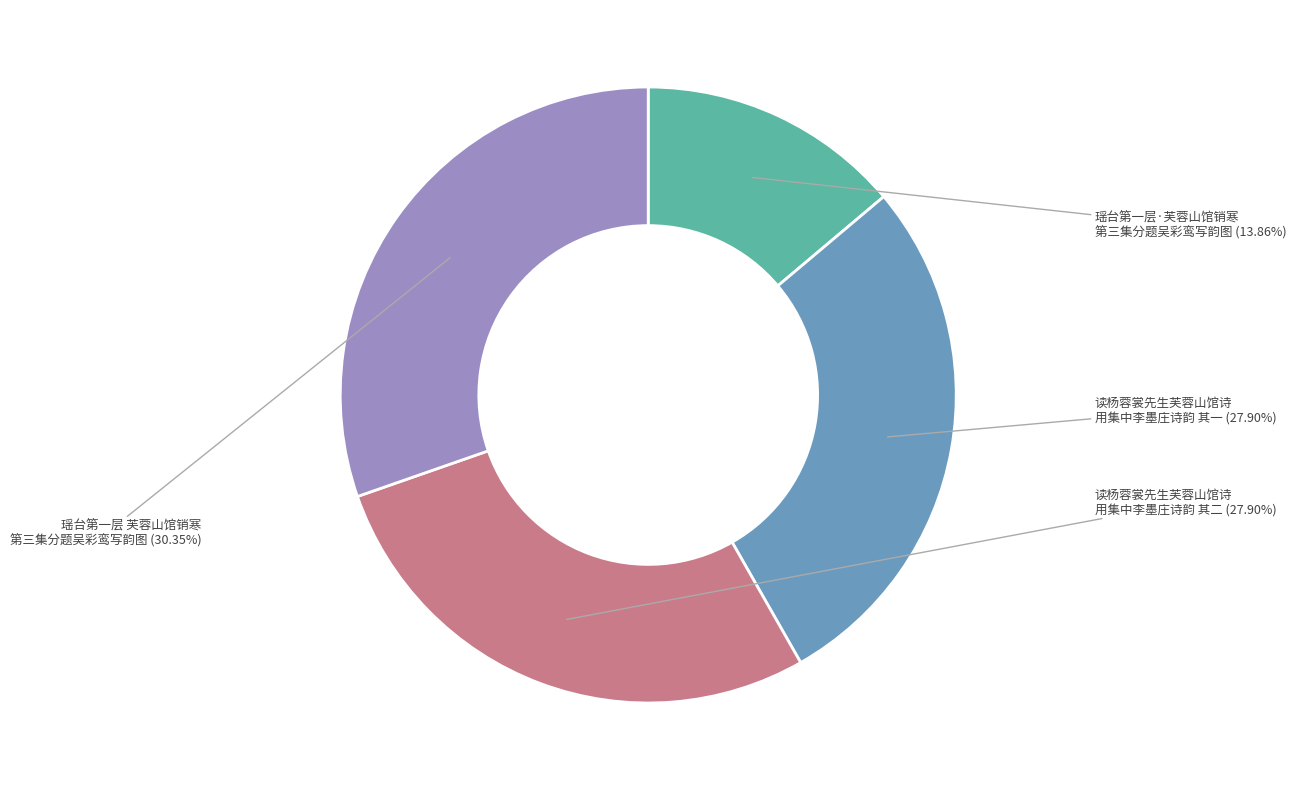

Which category has the smallest portion of the pie?

瑶台第一层·芙蓉山馆销寒 第三集分题吴彩鸾写韵图